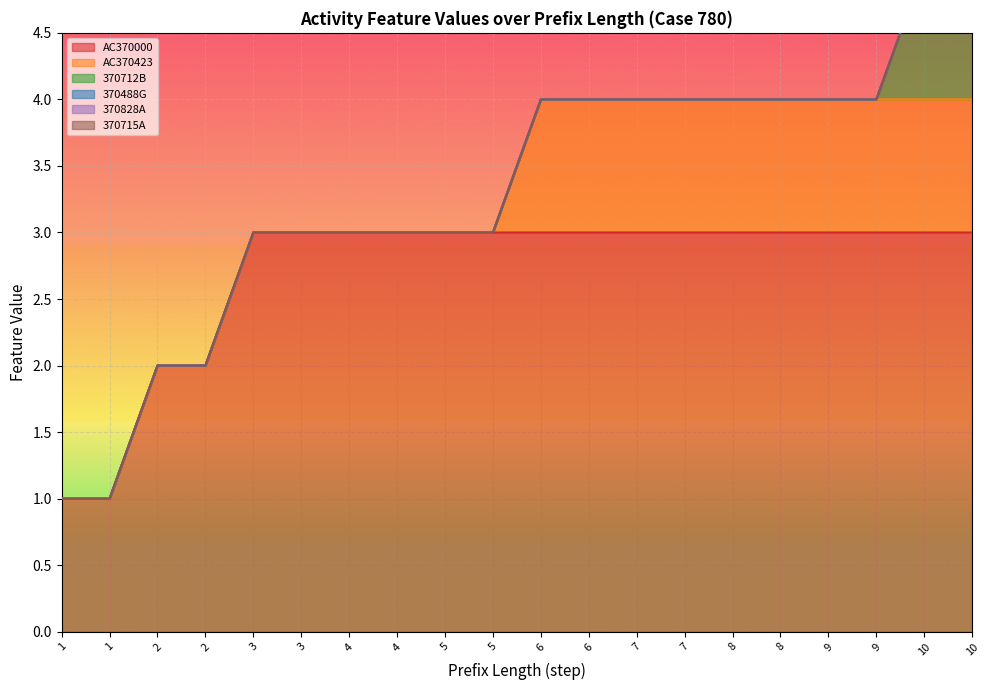

What is the spread (max minus min) of values at 5?

3